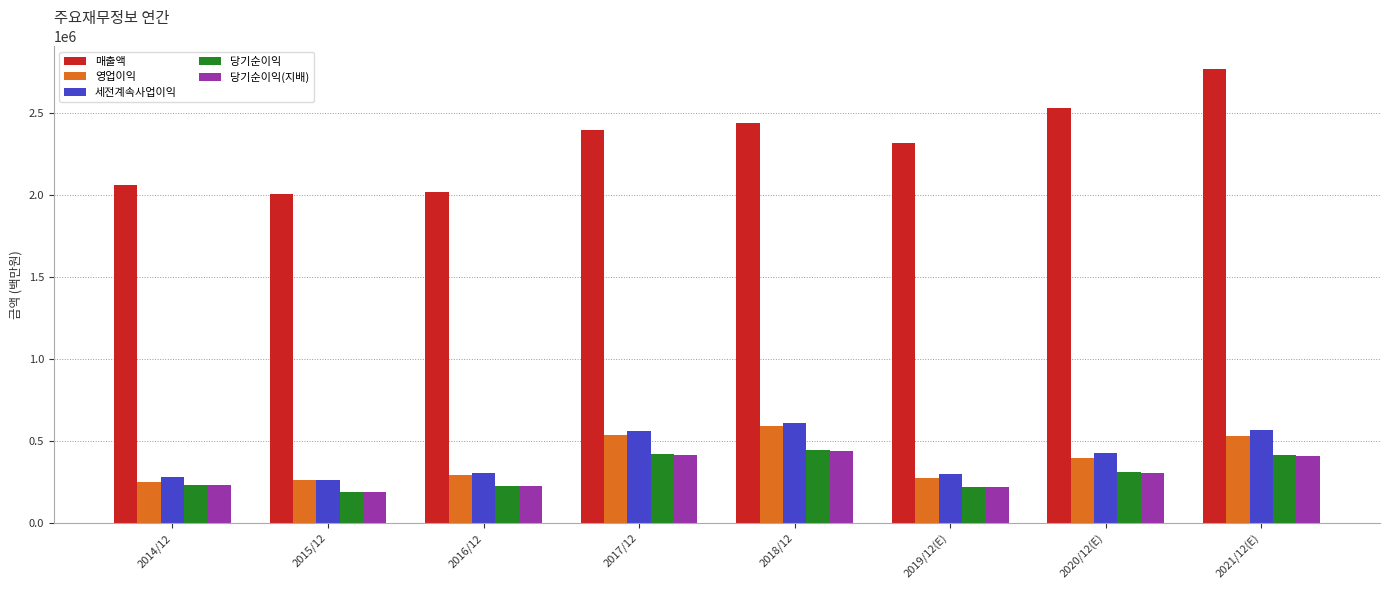

What is the sum of all 매출액 values?

18528899